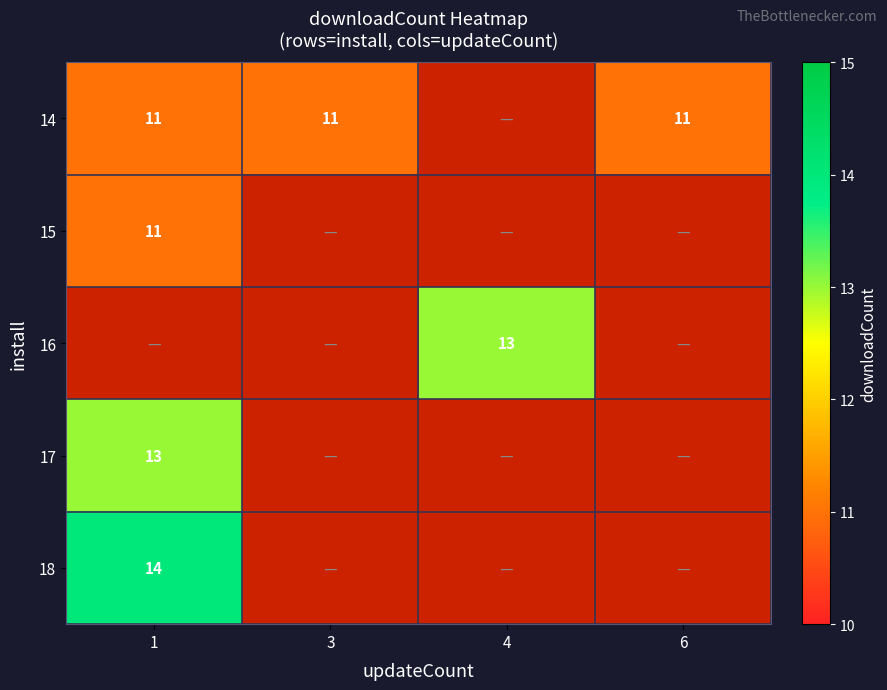

How many distinct data groups are displayed?

5